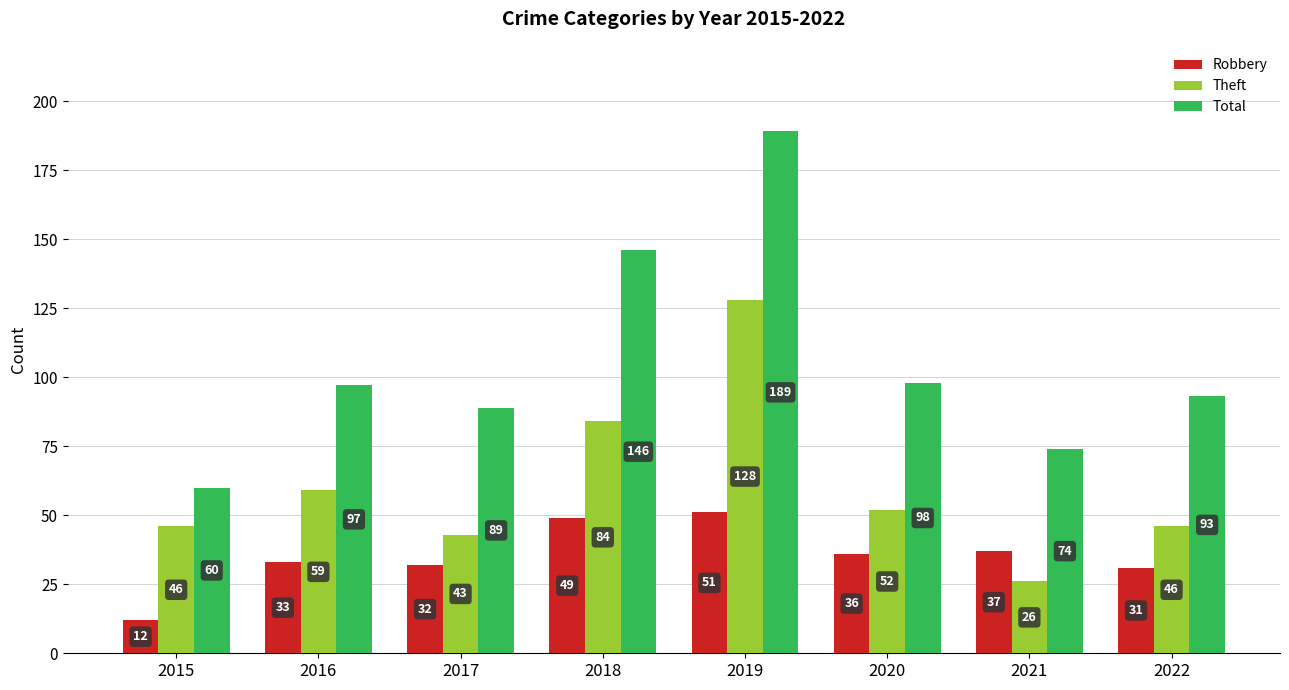

What are all the series names shown in the legend?

Robbery, Theft, Total